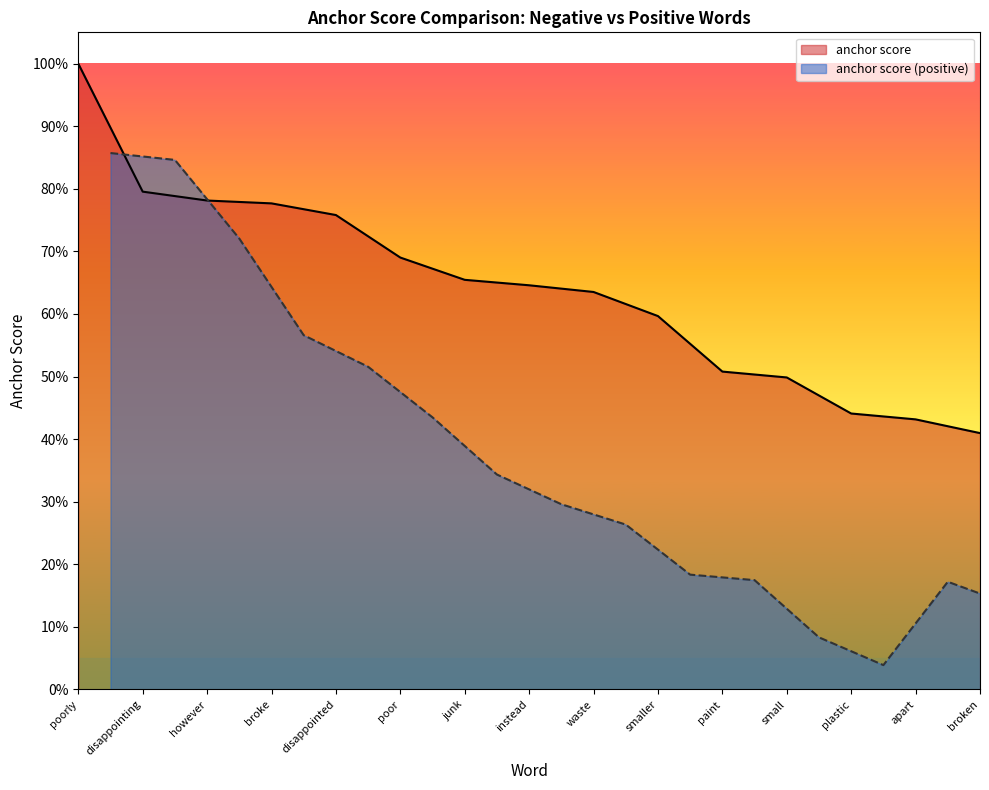

The value of anchor score (positive) at plastic is 0.0. True or false?

True